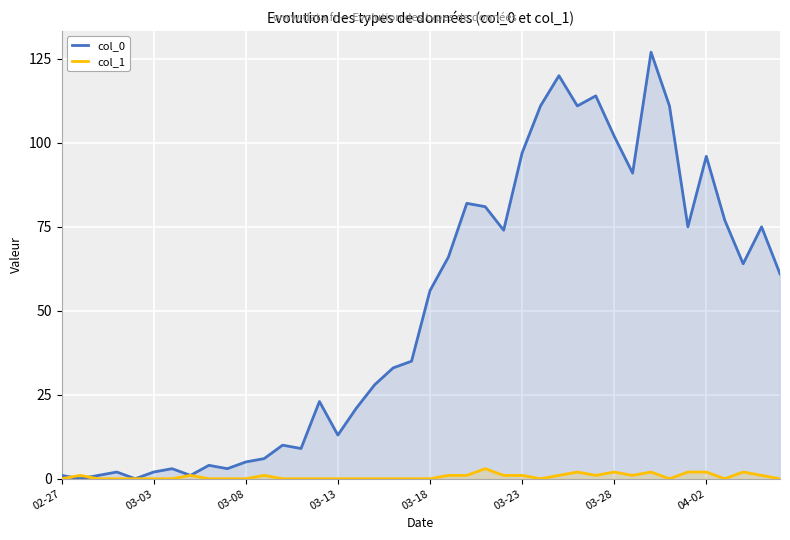

Between 38 and 36, which is larger?

36